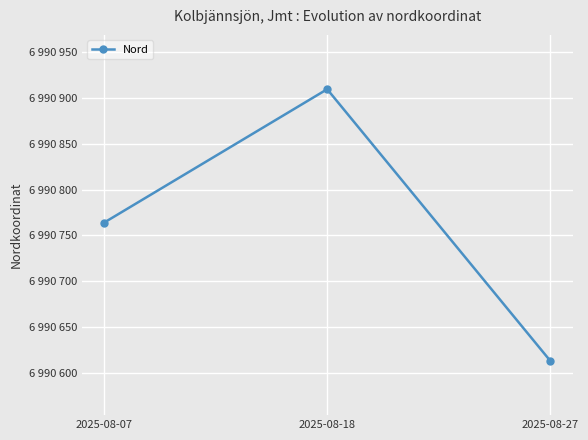

Read the value at 2025-08-27.

6990613.5